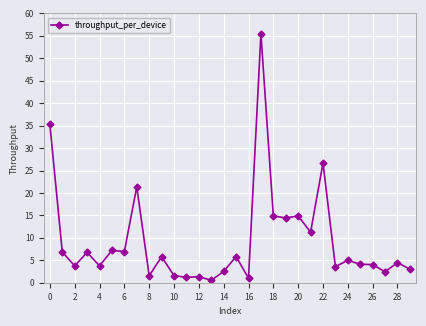

What is the value of the 18th point from the left?

55.5